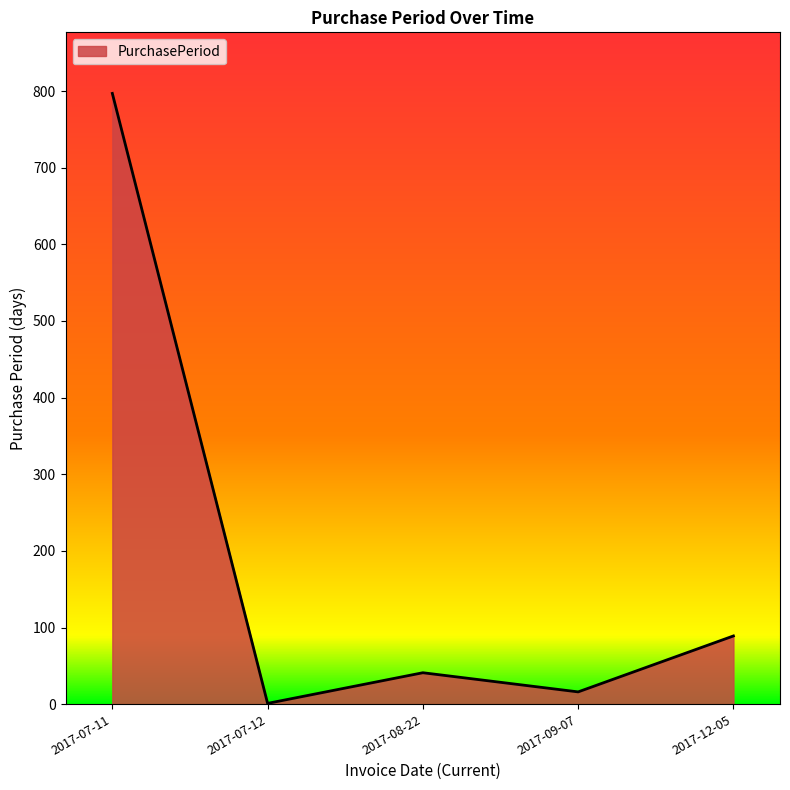

Count the number of categories in the chart.

5